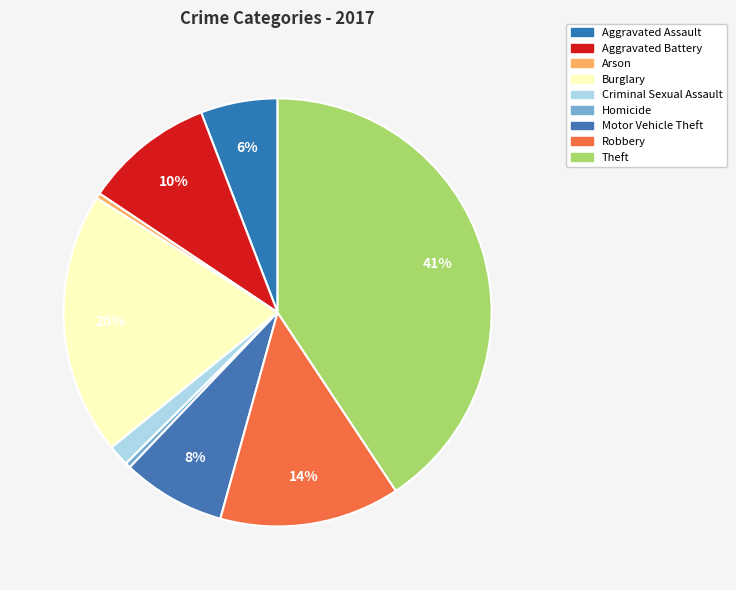

Which slice is the largest?

Theft